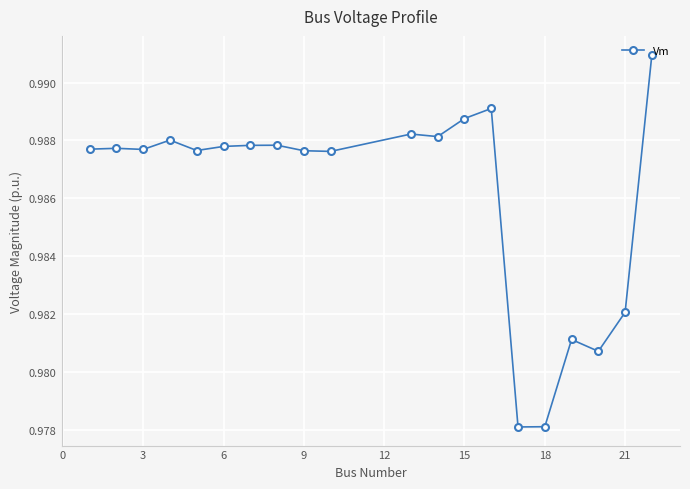

How many values are between 0 and 1?

20